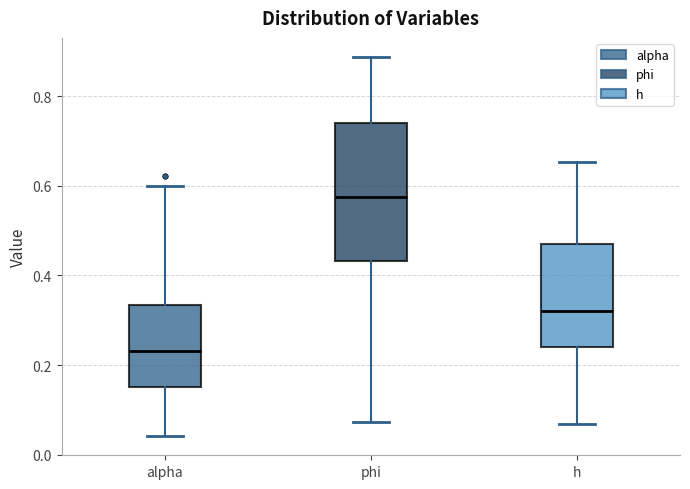

Reading left to right, read every box against the y-axis: the position of its median line, the range the box covers, and the ends of its whiskers. The values are not printed on the chart, so give them approximately, as read against the axis.

alpha: median 0.24, box 0.16 to 0.34, whiskers 0.04 to 0.60
phi: median 0.58, box 0.44 to 0.74, whiskers 0.08 to 0.88
h: median 0.32, box 0.24 to 0.46, whiskers 0.06 to 0.66